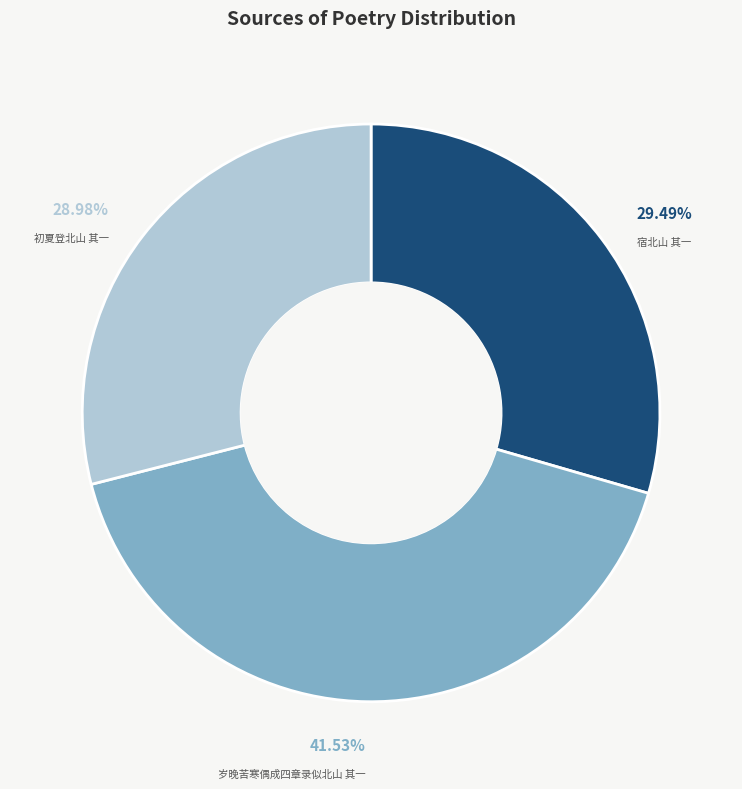

How many slices are in this pie chart?

3